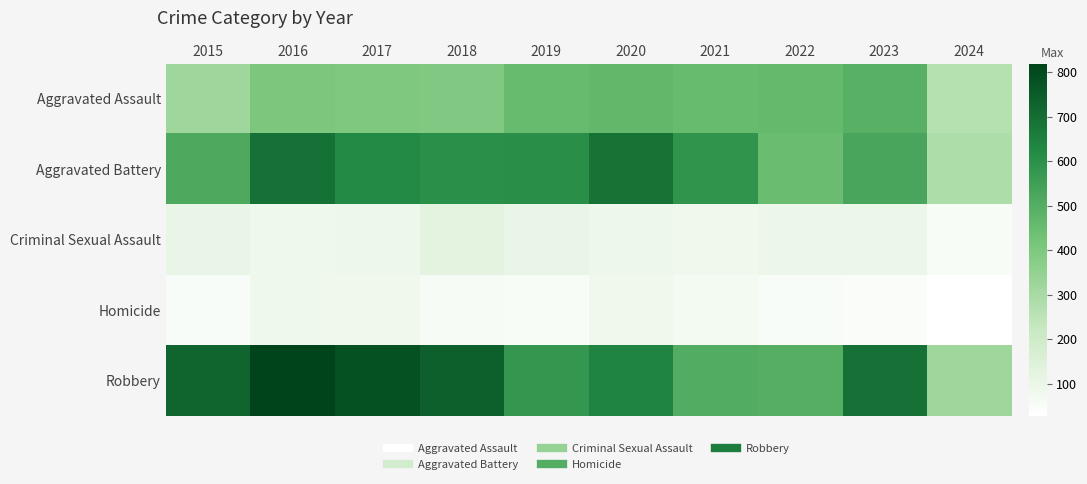

At which category is the sum across all series the highest?

2016